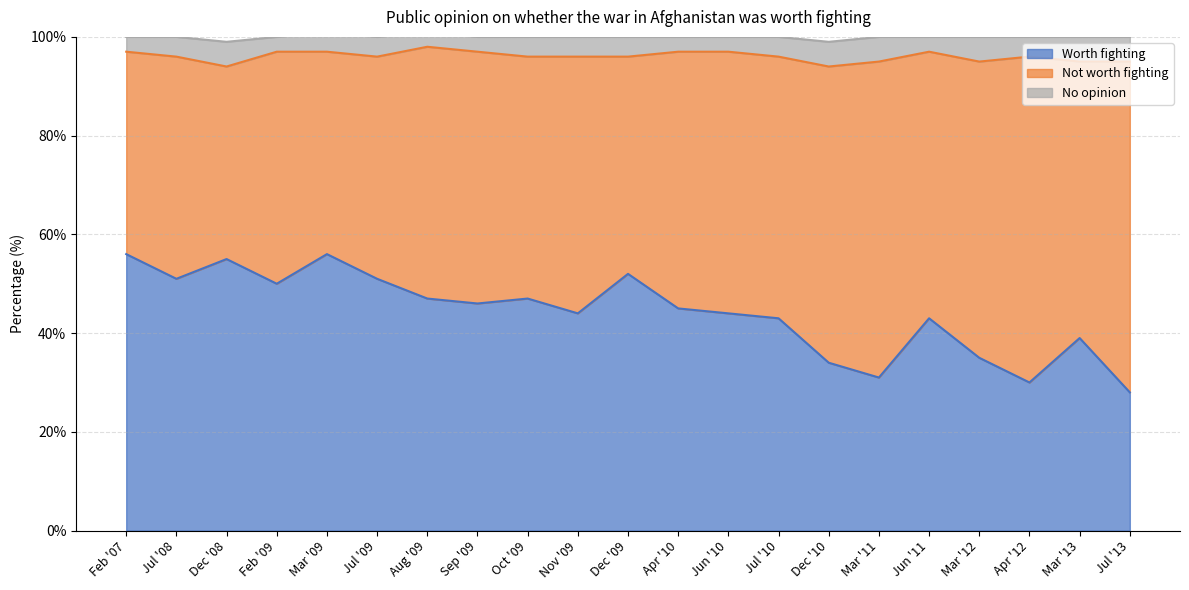

What position from the right is Dec '08?

19